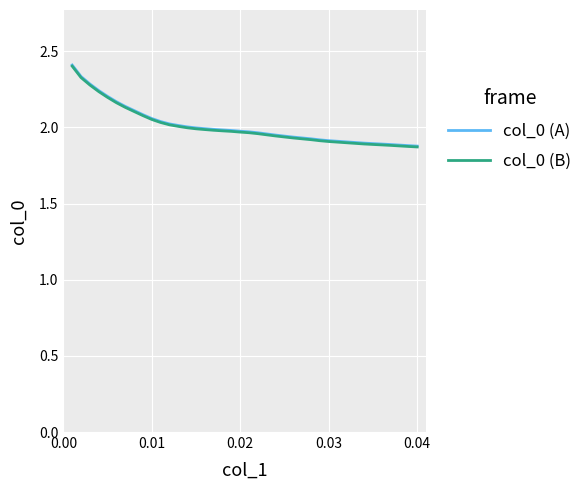

True or false: col_0 (A) and col_0 (B) intersect in this chart.

False